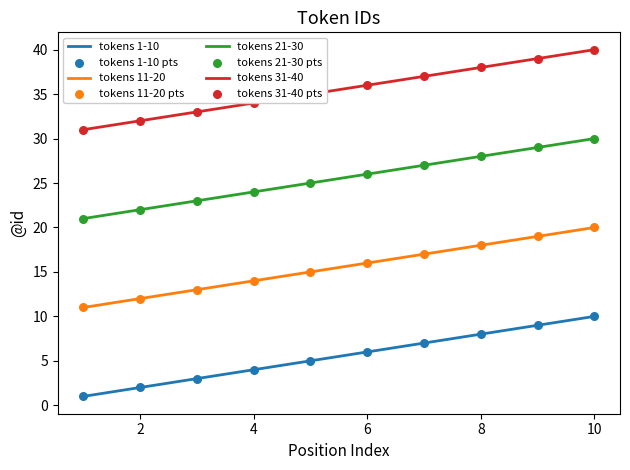

What is the maximum value shown in the chart?

40